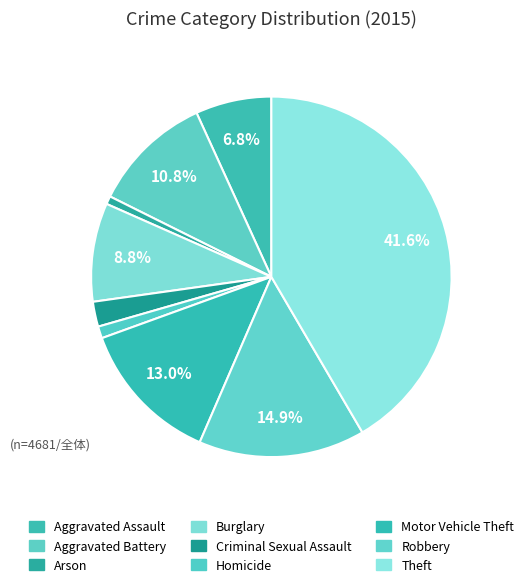

True or false: Aggravated Battery accounts for 11% of the total.

True